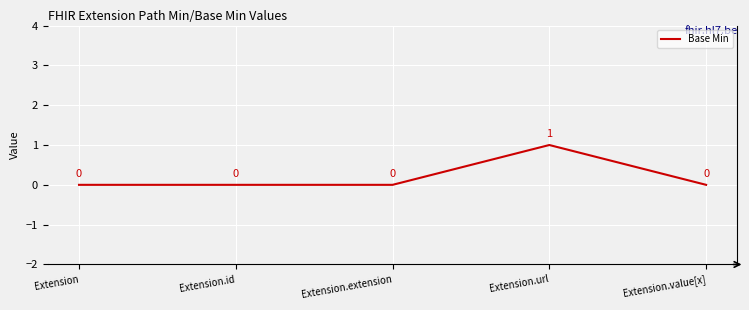

Between Extension.url and Extension.extension, which is larger?

Extension.url